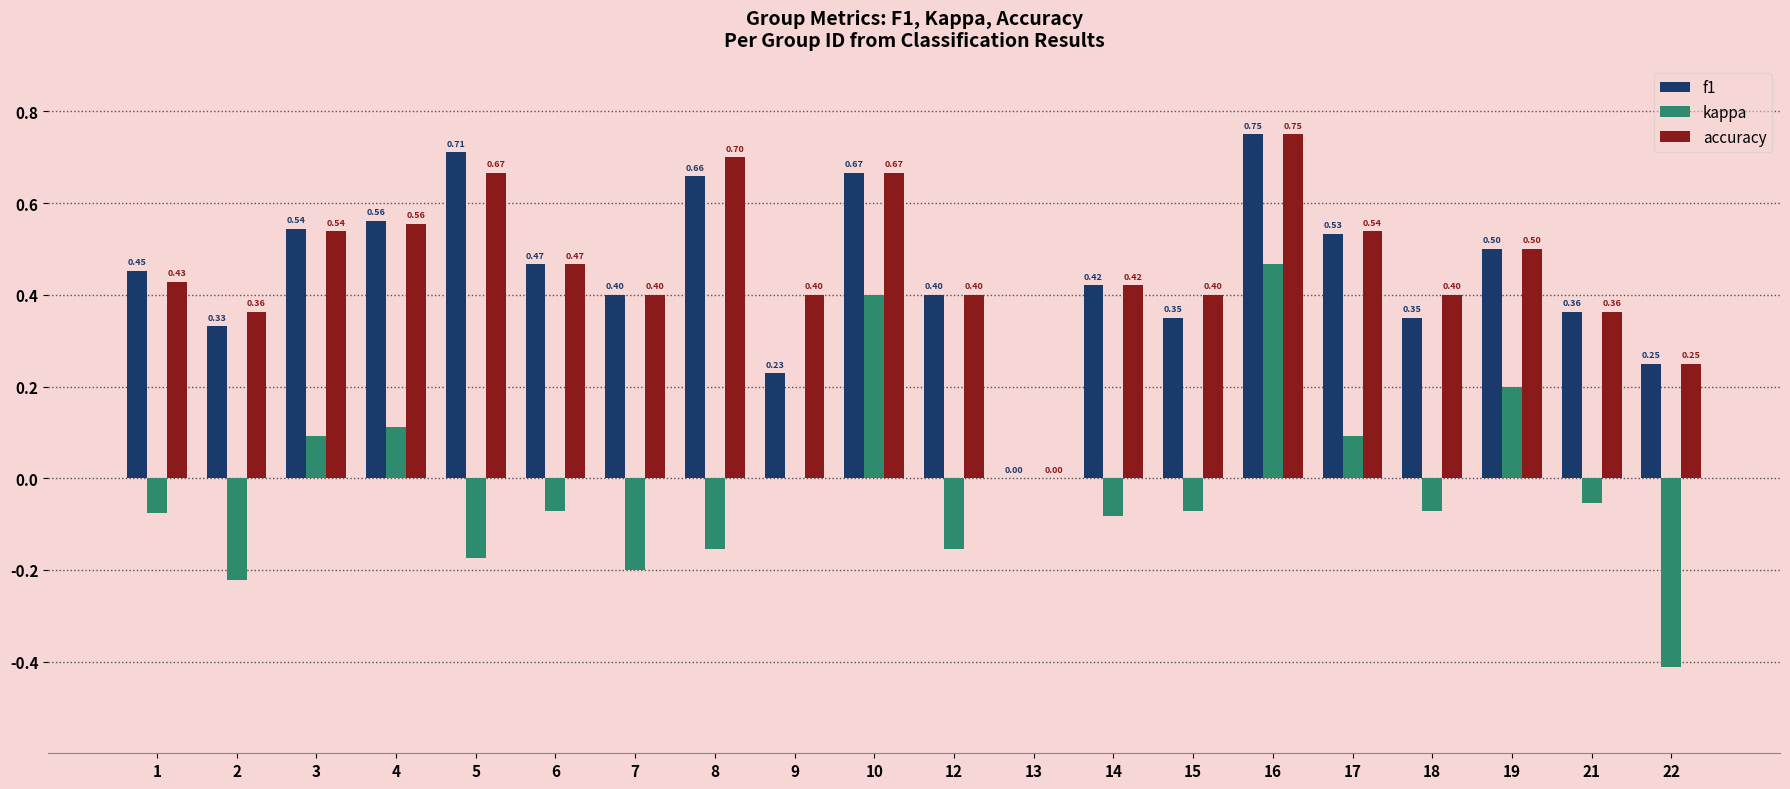

What is the sum of all f1 values?

8.9